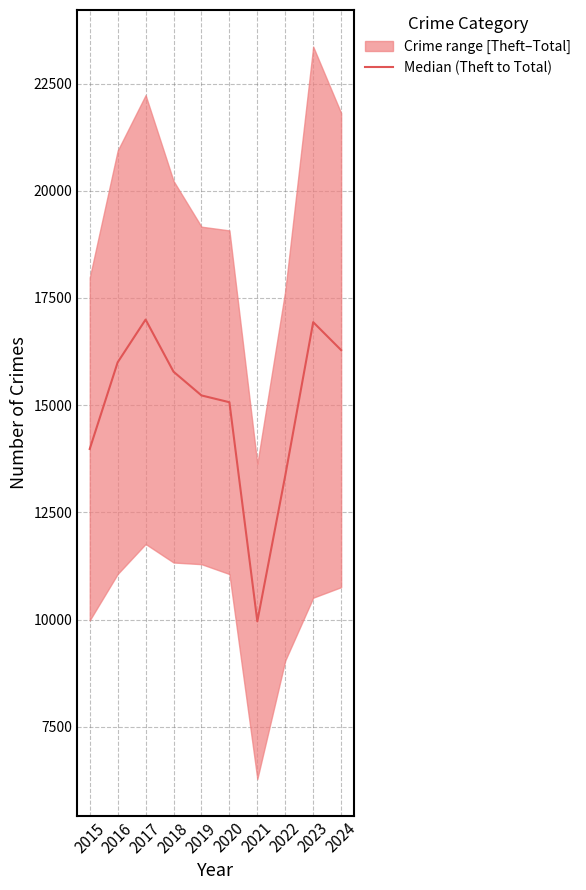

Approximately how many times larger is the value at 2018 compared to 2023?

0.9